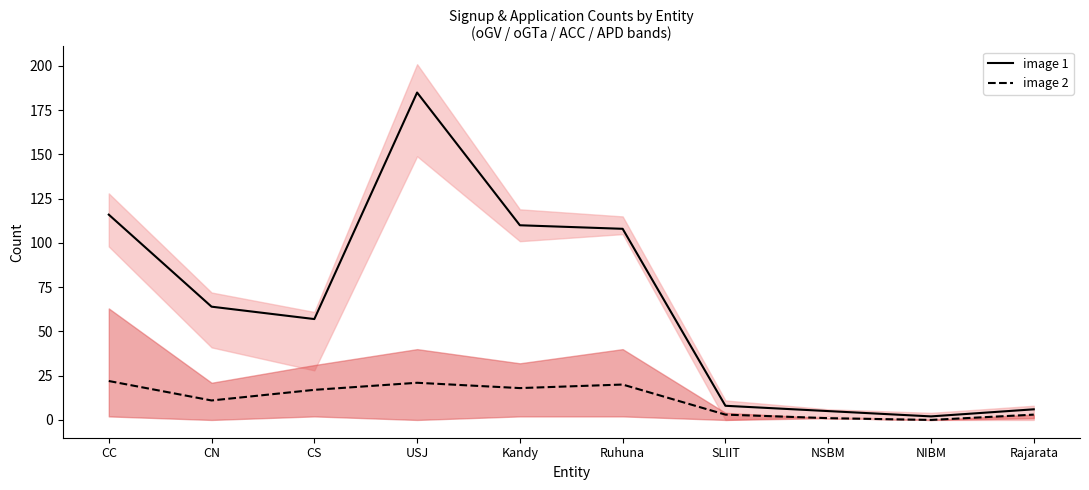

What is the label of the 5th point from the left?

Kandy